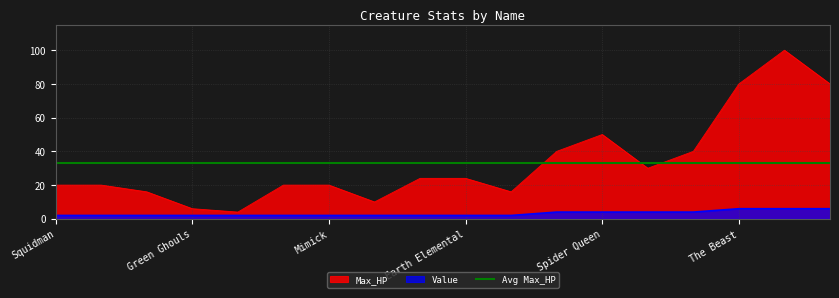

What are all the series names shown in the legend?

Max_HP, Value, Avg Max_HP